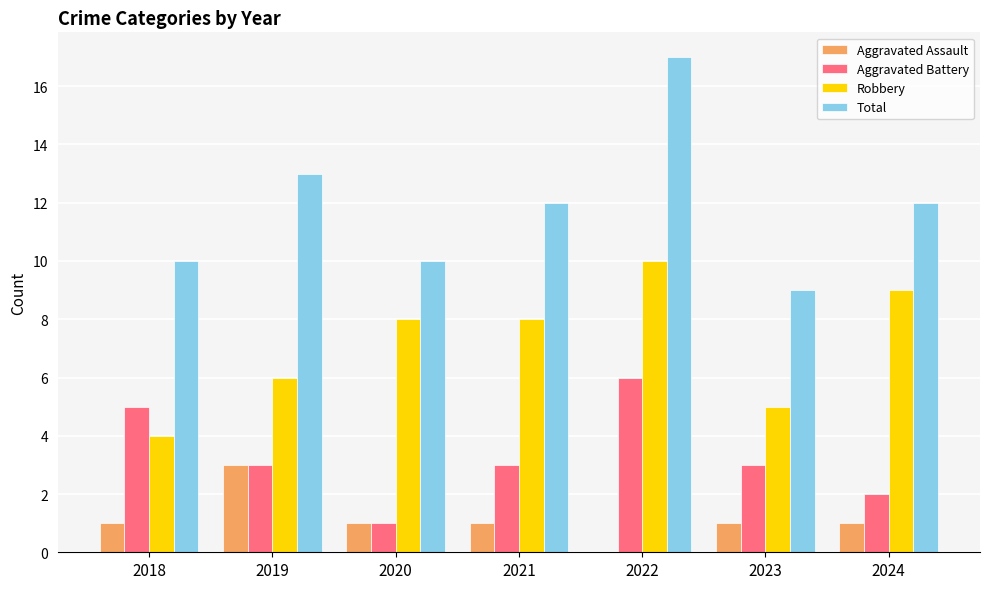

What is the maximum value for Robbery?

10